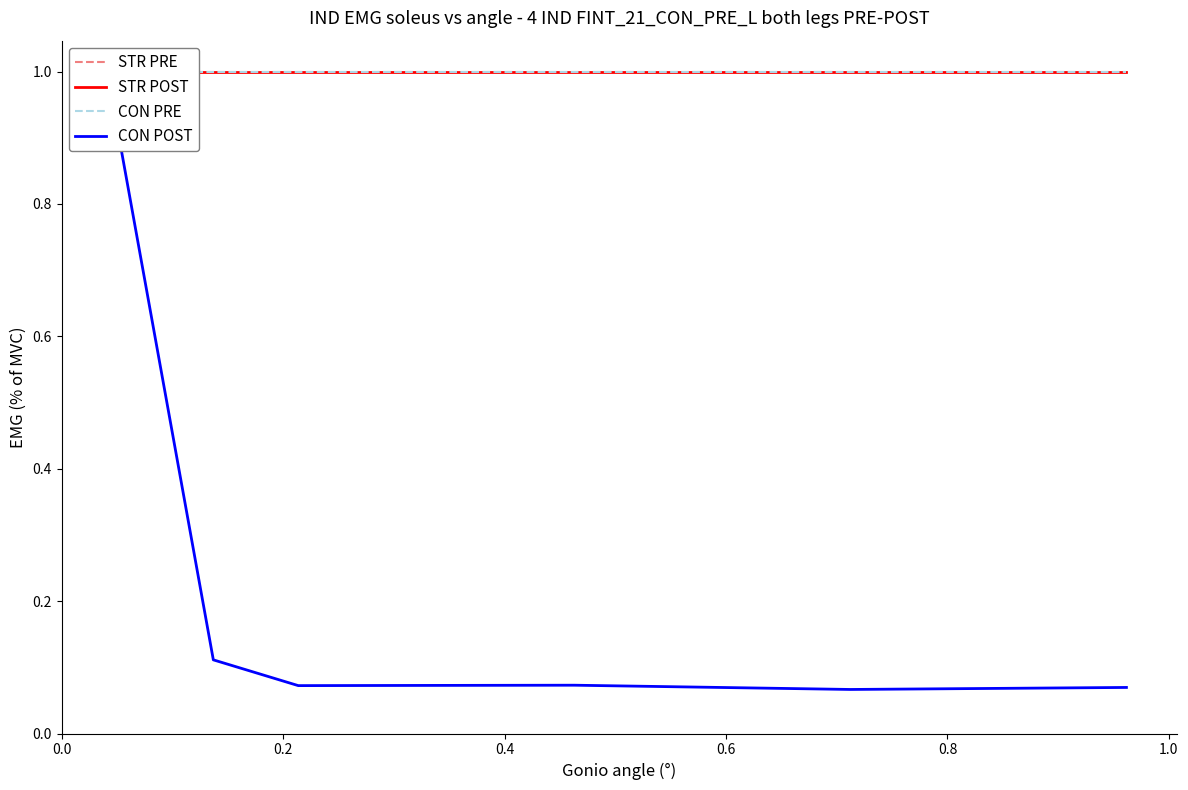

What is the difference between the maximum and second lowest values in the CON POST series?

0.9